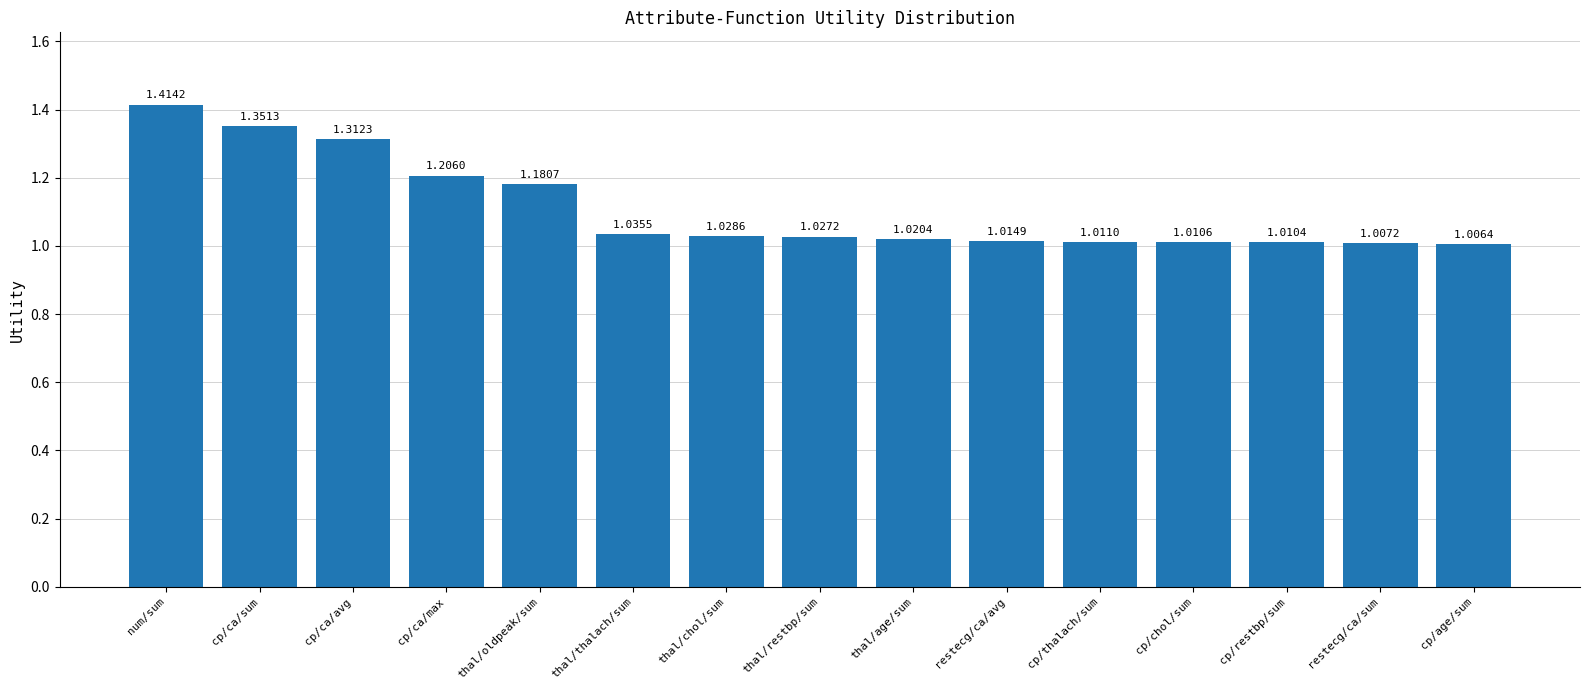

List the labels in order of value, largest first.

num/sum, cp/ca/sum, cp/ca/avg, cp/ca/max, thal/oldpeak/sum, thal/thalach/sum, thal/chol/sum, thal/restbp/sum, thal/age/sum, restecg/ca/avg, cp/thalach/sum, cp/chol/sum, cp/restbp/sum, restecg/ca/sum, cp/age/sum